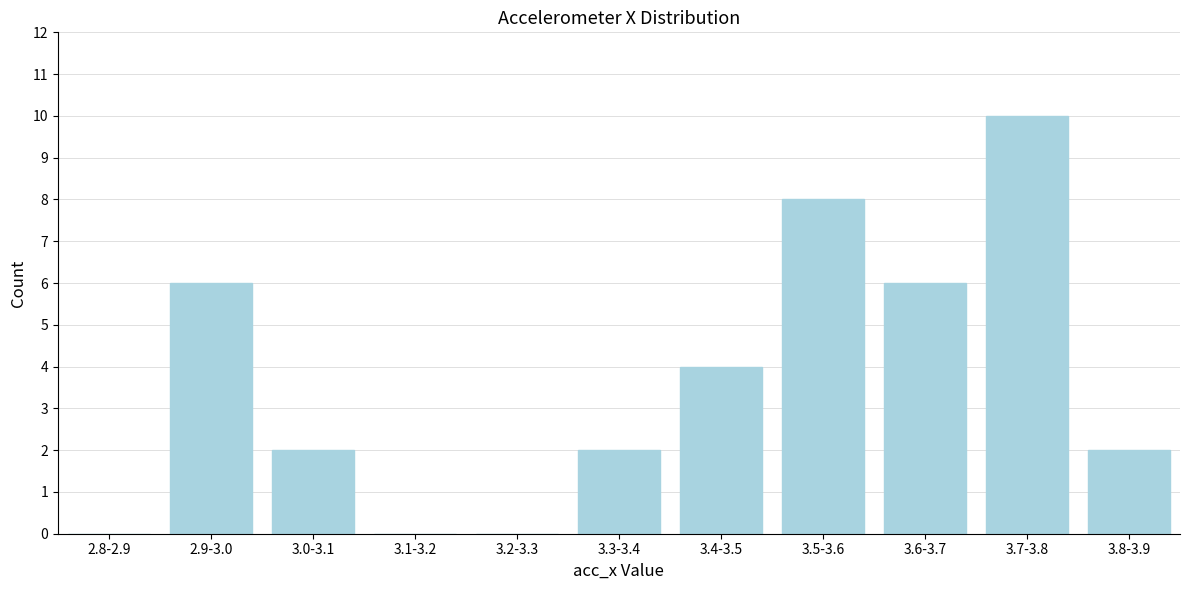

Reading left to right, what are all the values shown in this chart?

2.8-2.9=0	2.9-3.0=6	3.0-3.1=2	3.1-3.2=0	3.2-3.3=0	3.3-3.4=2	3.4-3.5=4	3.5-3.6=8	3.6-3.7=6	3.7-3.8=10	3.8-3.9=2